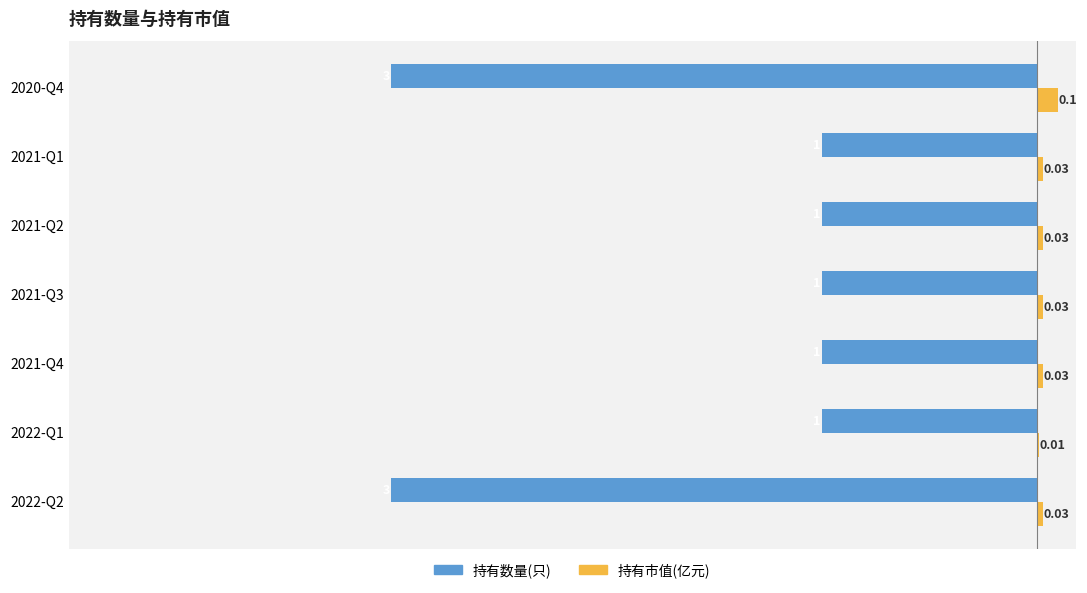

Which series has the largest total across all categories?

持有市值(亿元)